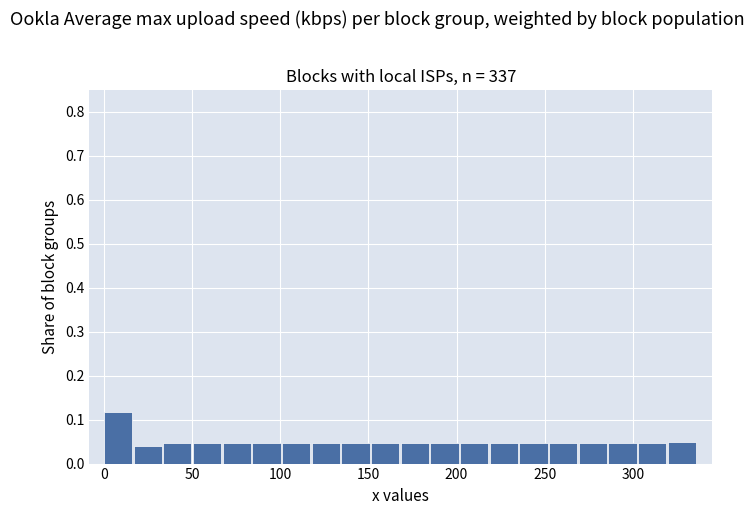

Around what value on the x-axis is the tallest bar? Give the approximate position of its centre, as read against the axis.

10